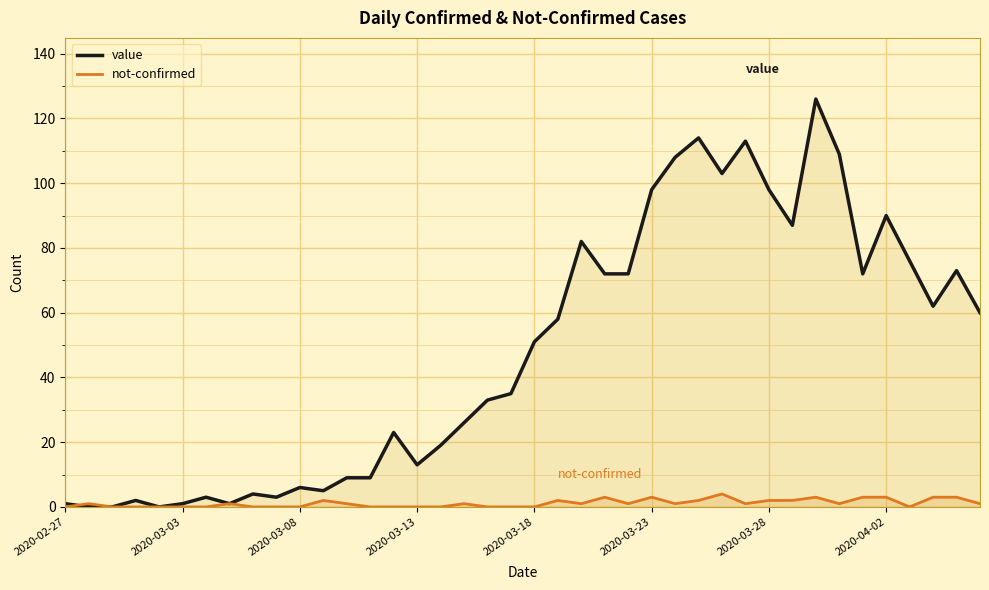

How many interior local peaks does the not-confirmed series have?

9